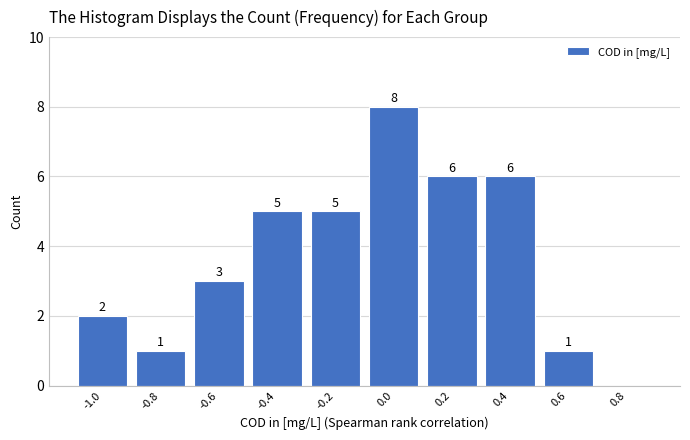

Reading left to right, transcribe all the data shown in this chart.

-1.0=2	-0.8=1	-0.6=3	-0.4=5	-0.2=5	0.0=8	0.2=6	0.4=6	0.6=1	0.8=0